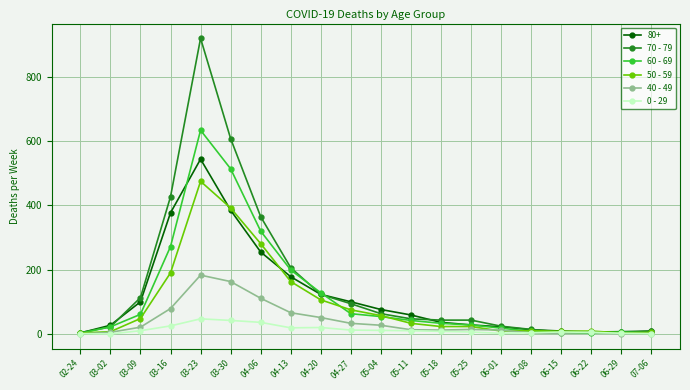

How many series are shown in this chart?

6